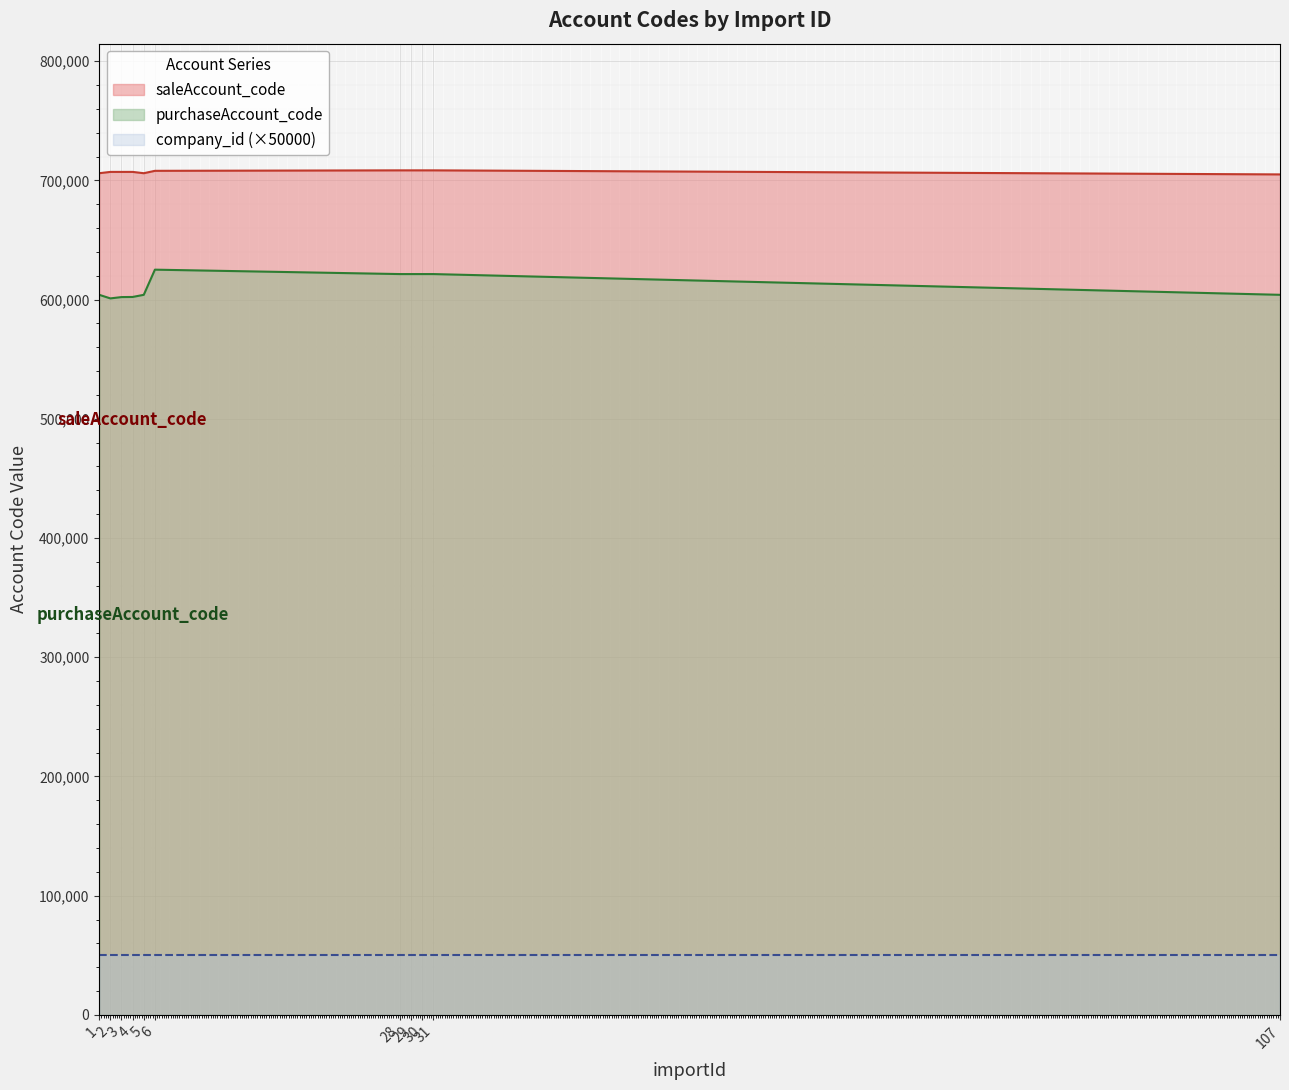

Is it true that company_id equals 1 at 4?

True